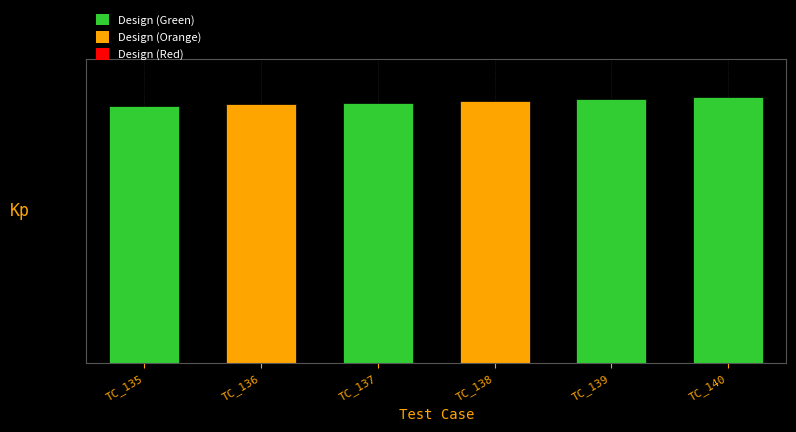

Are the bars horizontal?

No